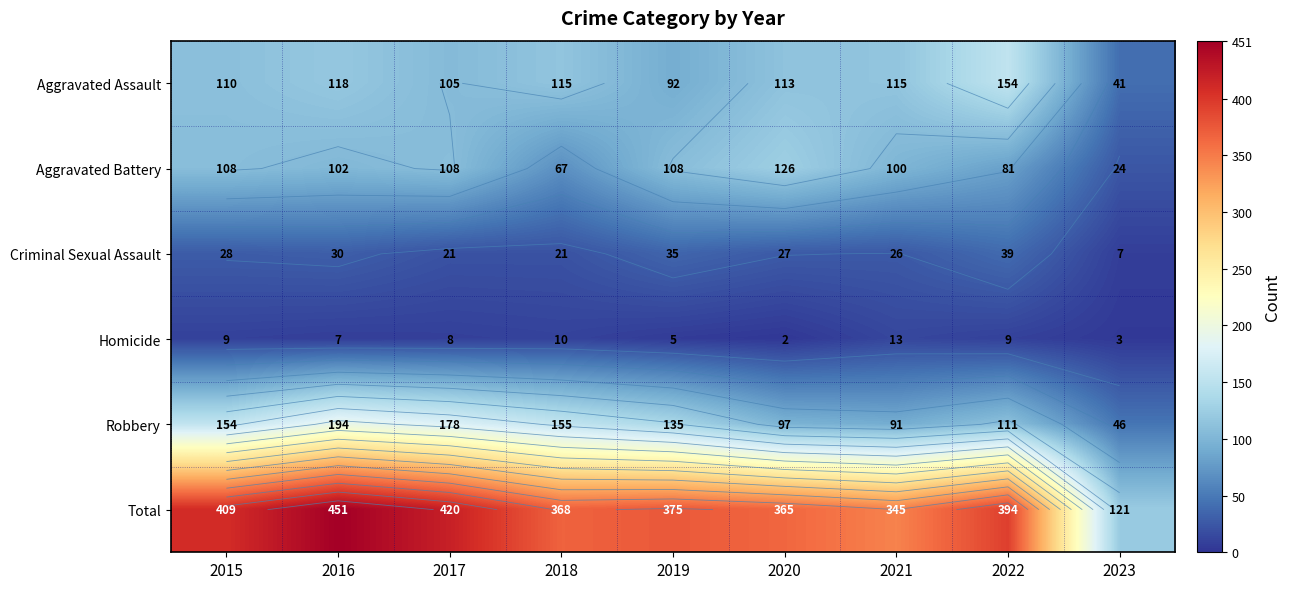

Where does the Homicide series first go above 8?

2015